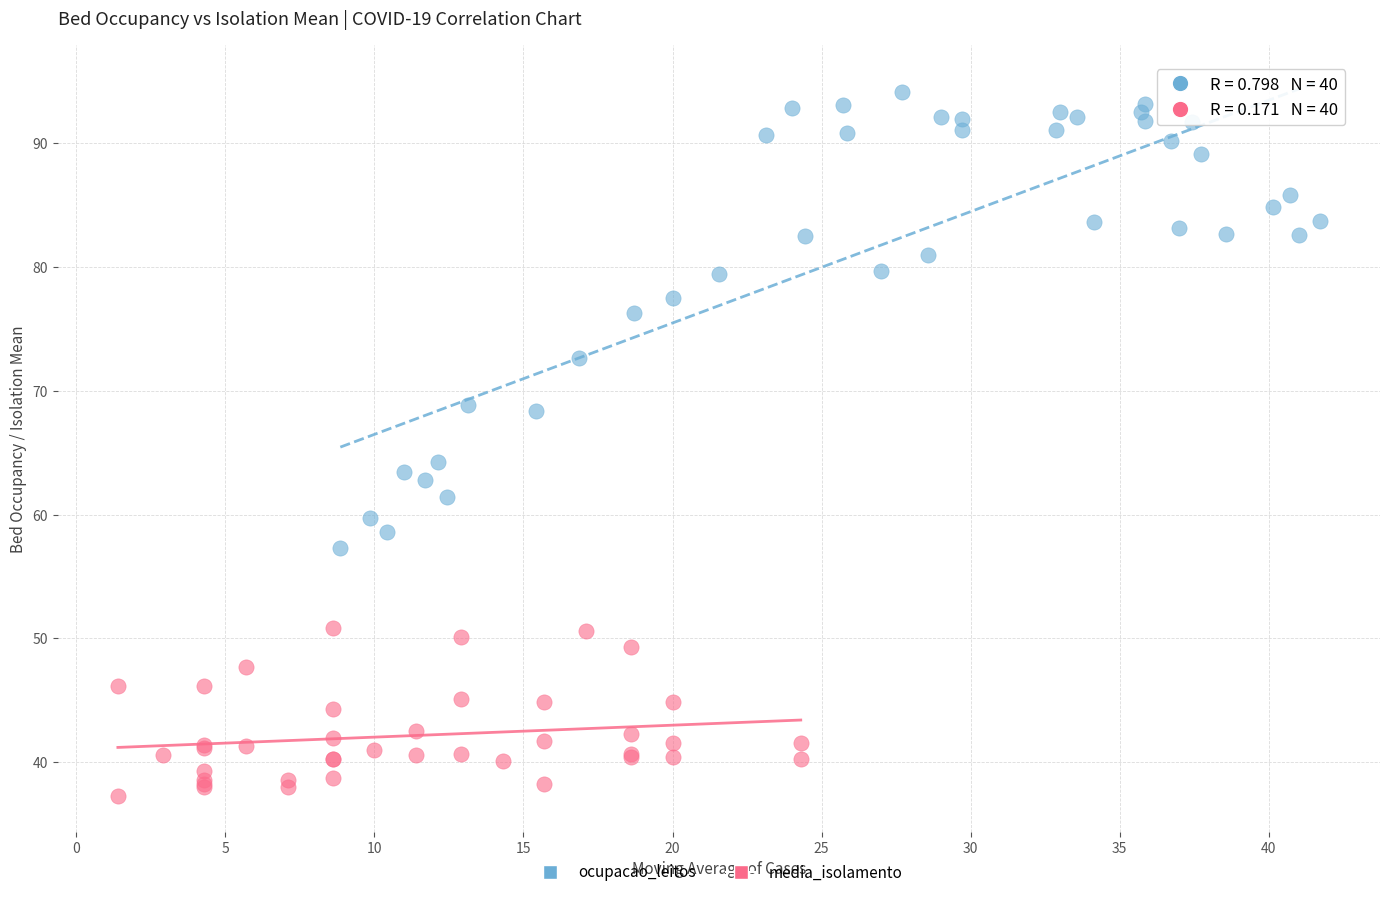

Which series has the largest Y range (max minus min)?

ocupacao_leitos